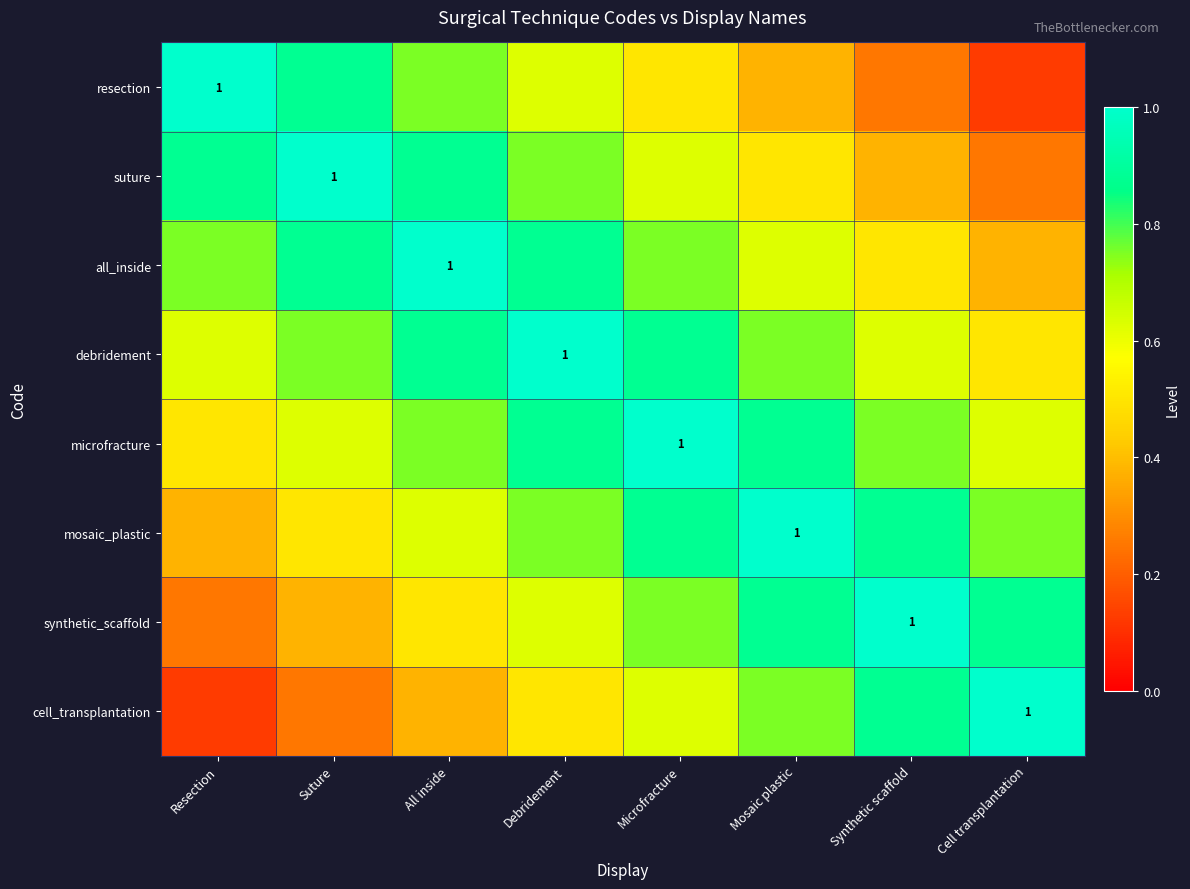

Between Suture and Mosaic plastic, which is larger?

Suture